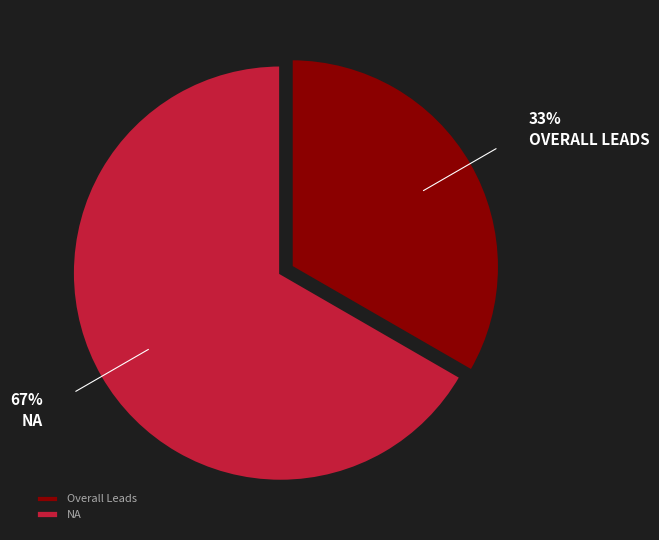

Count the number of slices in the pie.

2